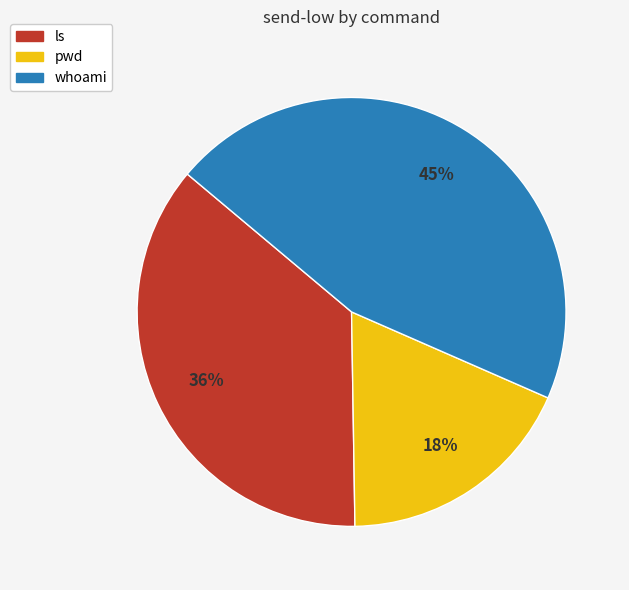

How many slices are in this pie chart?

3